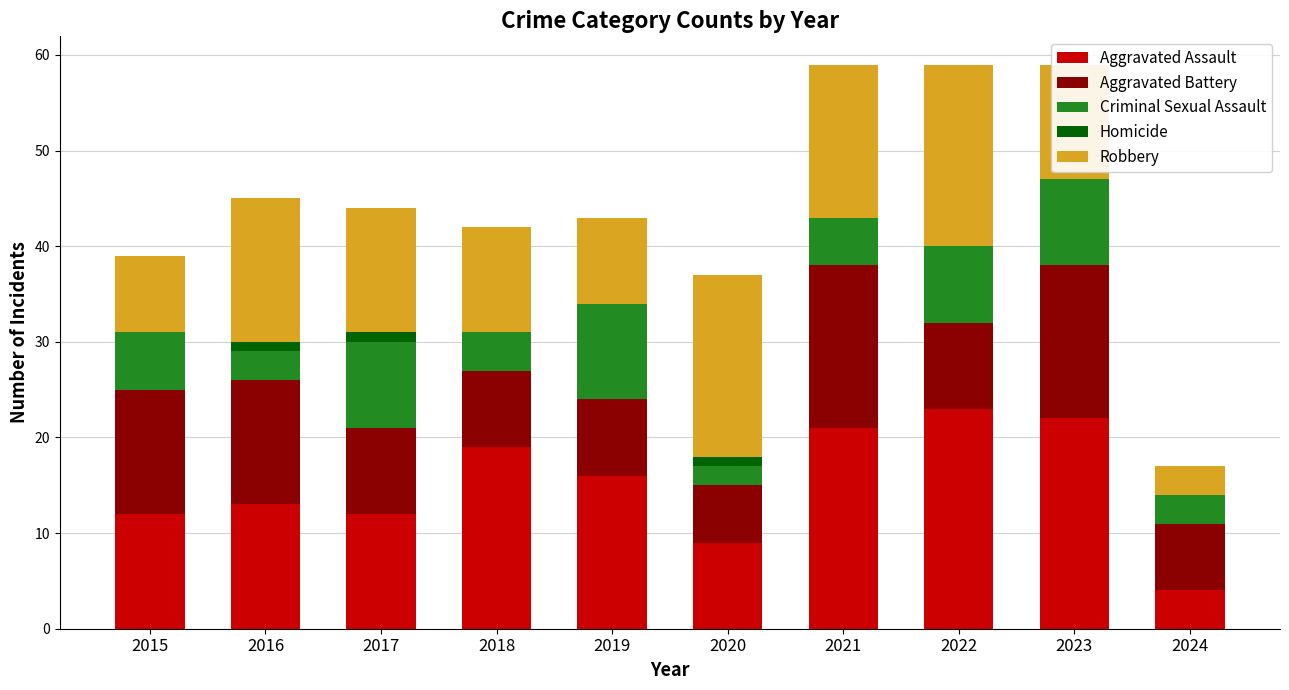

The Aggravated Assault series shows 16 at 2019. True or false?

True